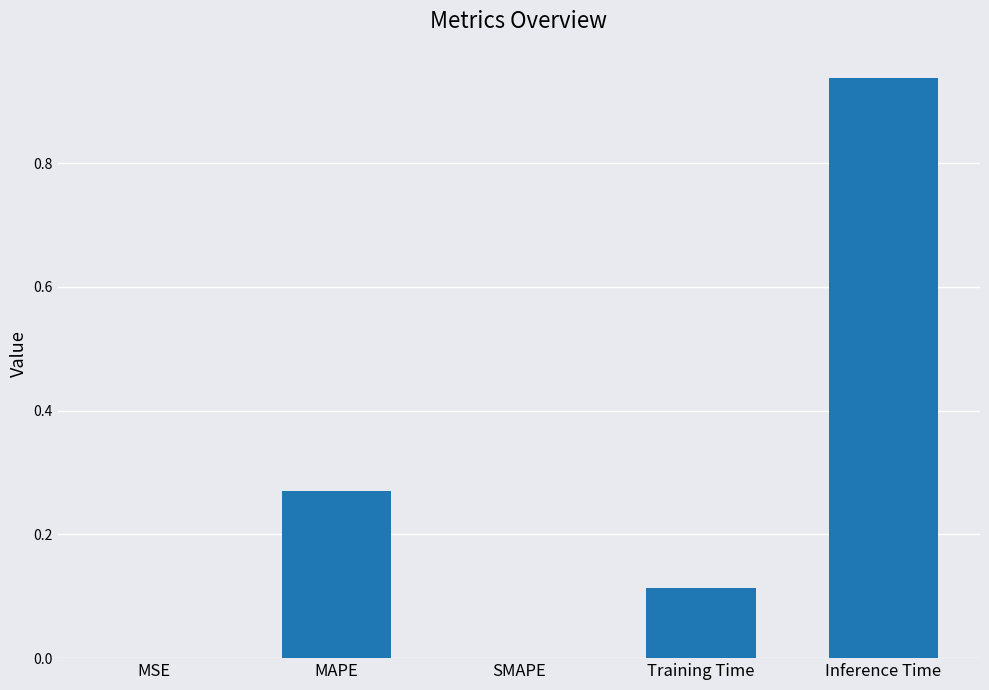

What is the change in value from Training Time to Inference Time?

+0.8